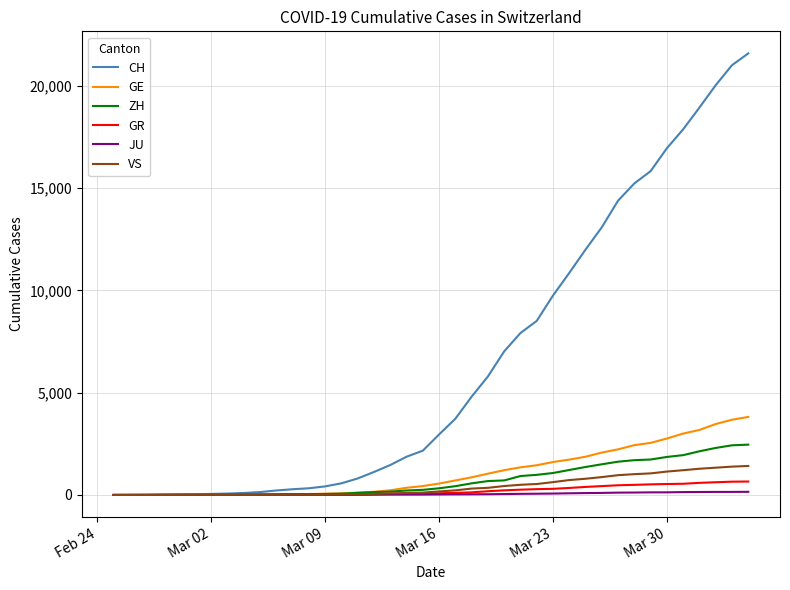

Which series has the largest total across all categories?

CH